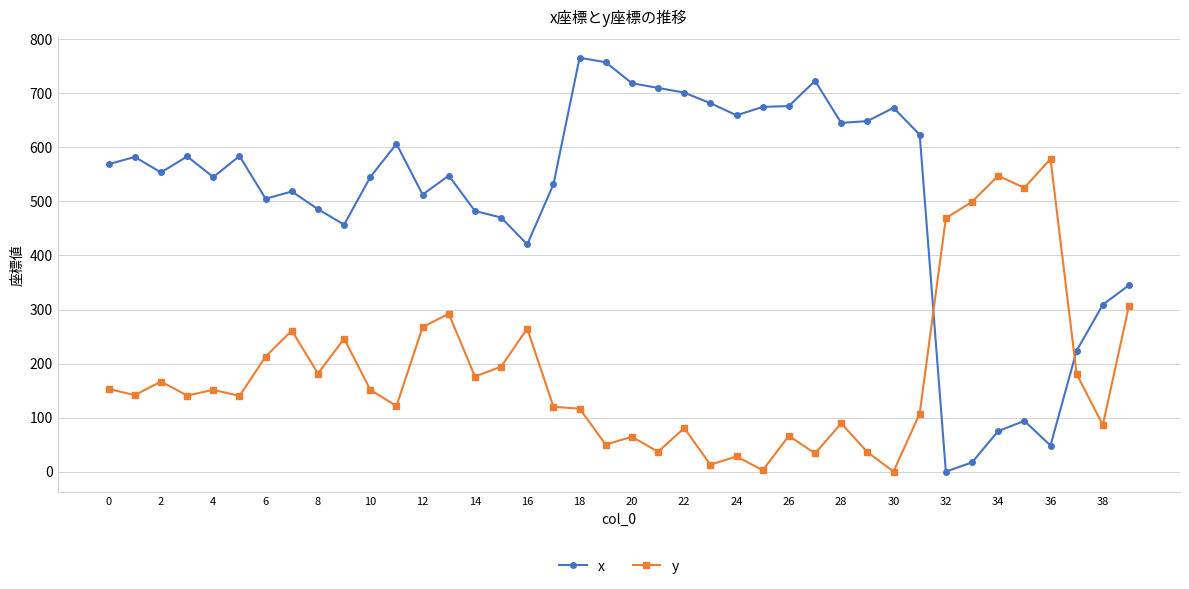

List the series in order of their peak value, lowest first.

y, x